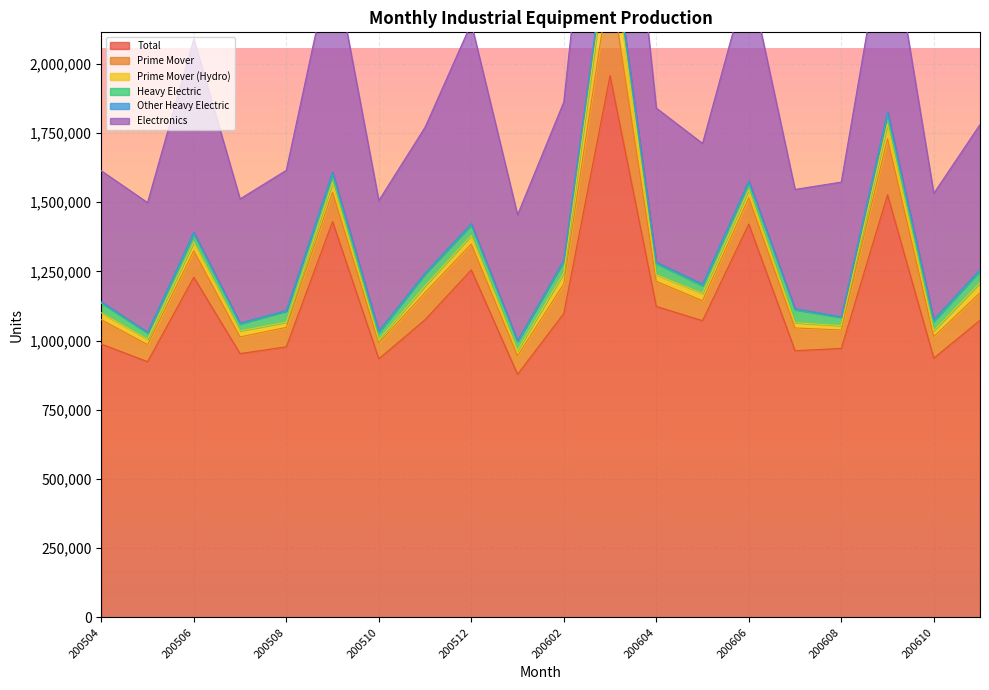

List the labels in order of Total value, smallest first.

200601, 200505, 200510, 200610, 200507, 200607, 200608, 200508, 200504, 200605, 200611, 200511, 200602, 200604, 200506, 200512, 200606, 200509, 200609, 200603